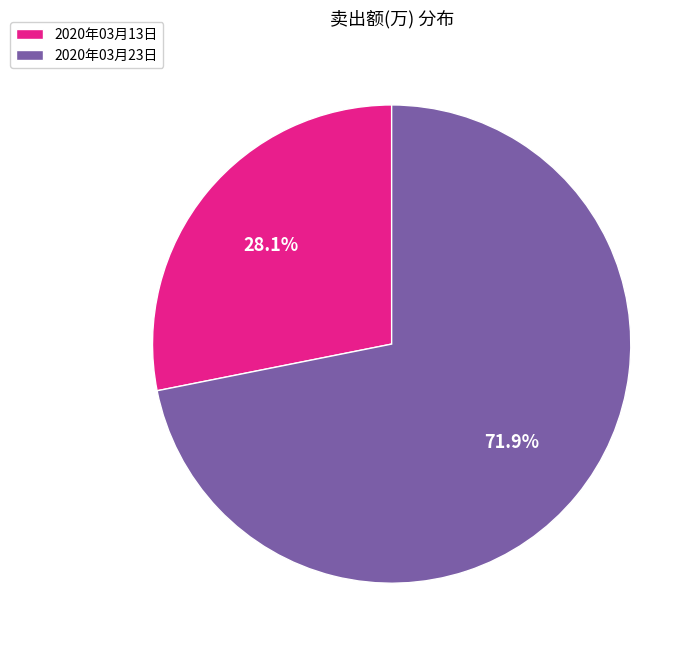

Rank the categories by value from lowest to highest.

2020年03月13日, 2020年03月23日